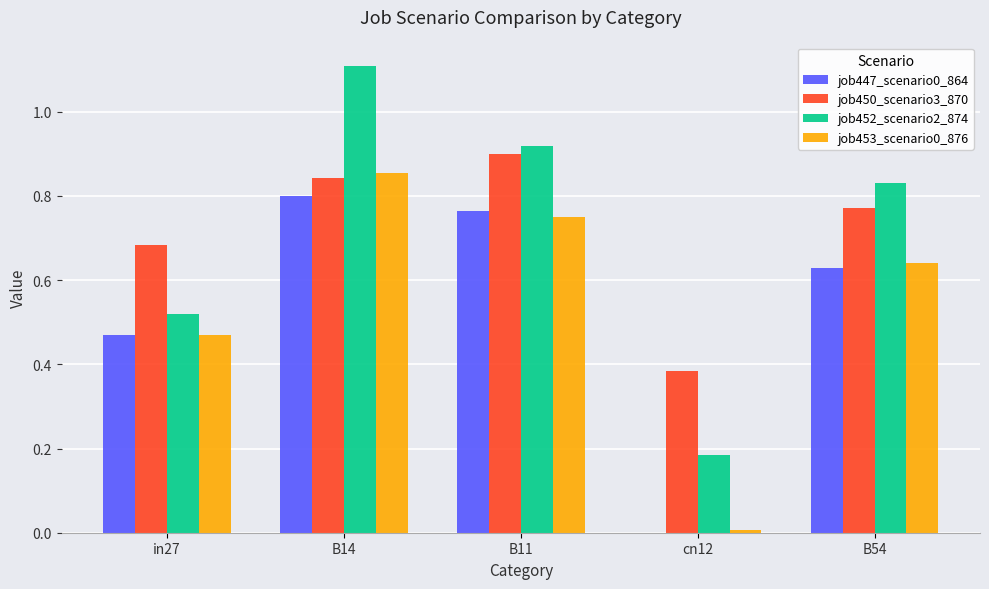

At which category does the chart reach its peak across all series?

B14